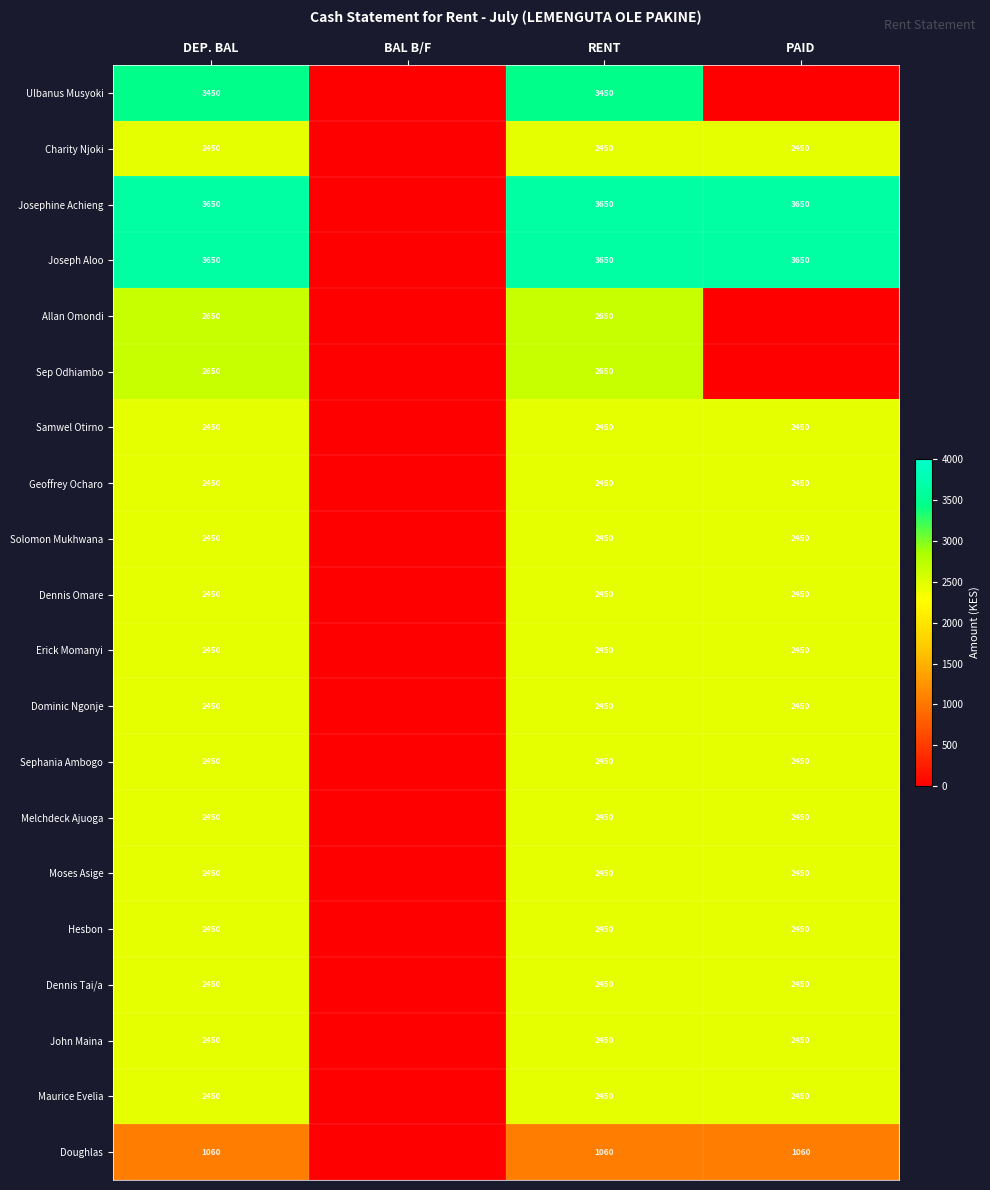

The Solomon Mukhwana series shows 1275 at DEP. BAL. True or false?

False